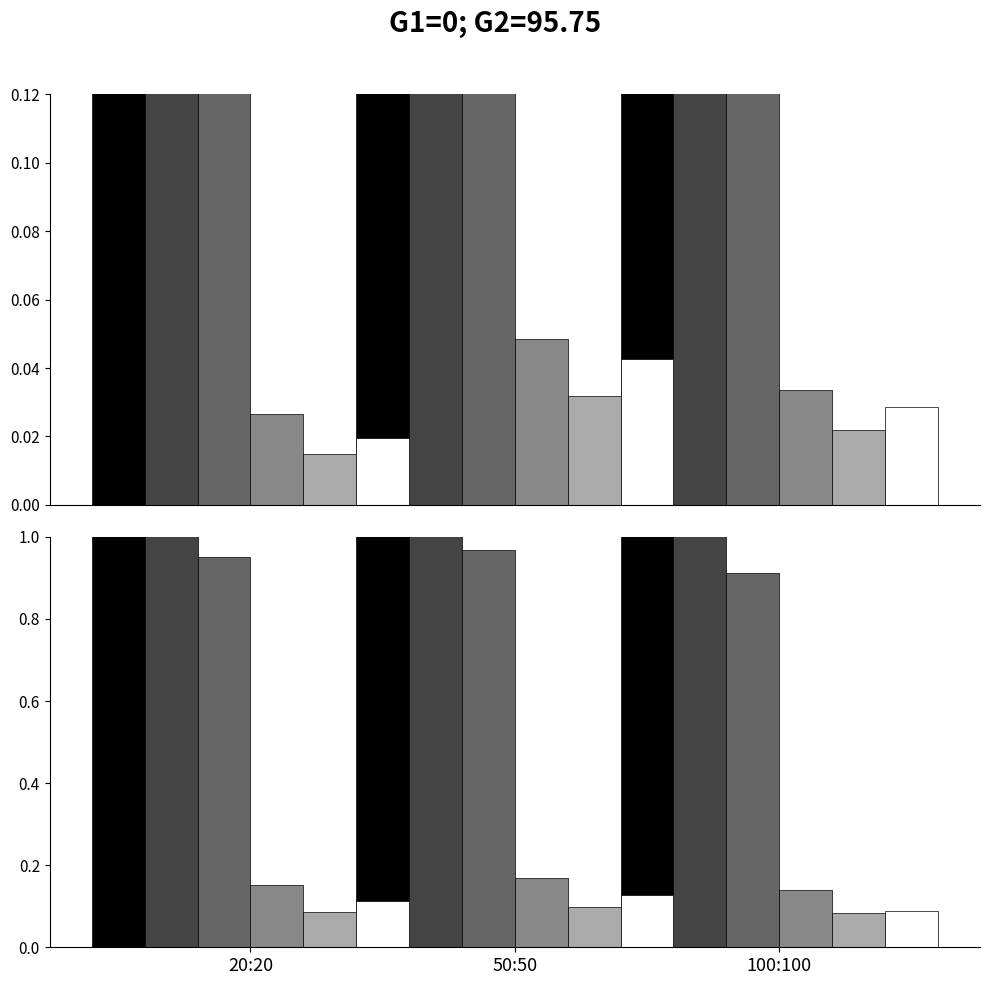

How many distinct data groups are displayed?

6